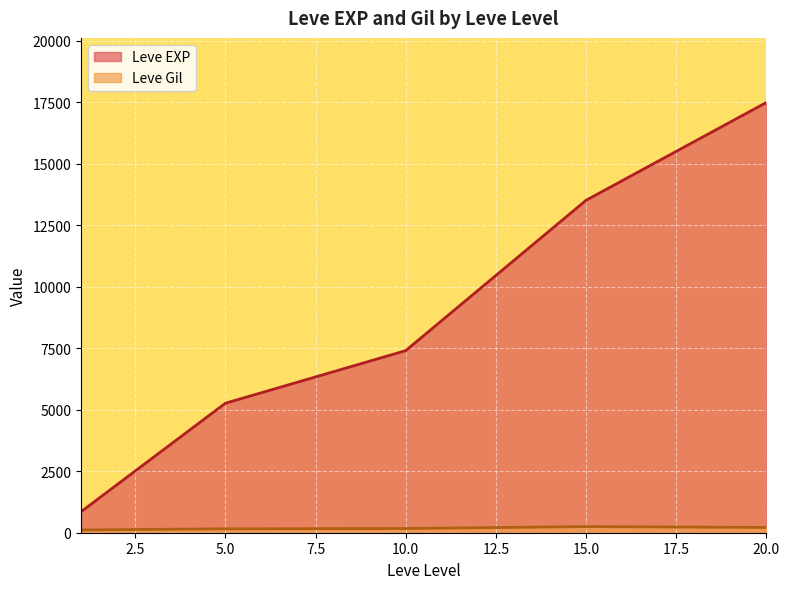

True or false: Leve Gil and Leve EXP cross at least once.

False